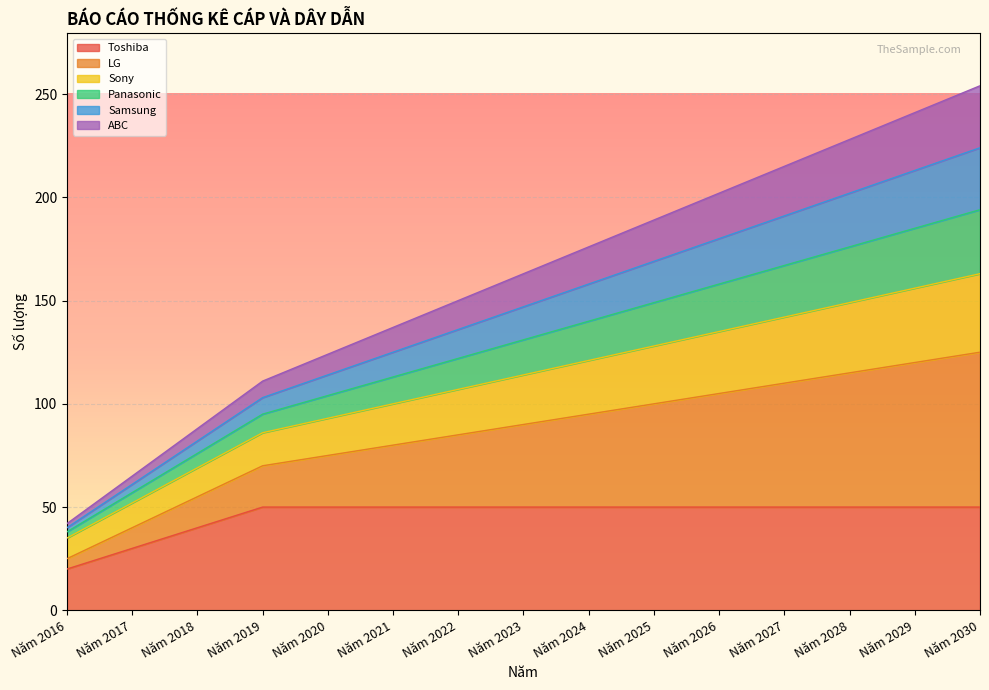

Does the chart display data point markers on the line(s)?

No